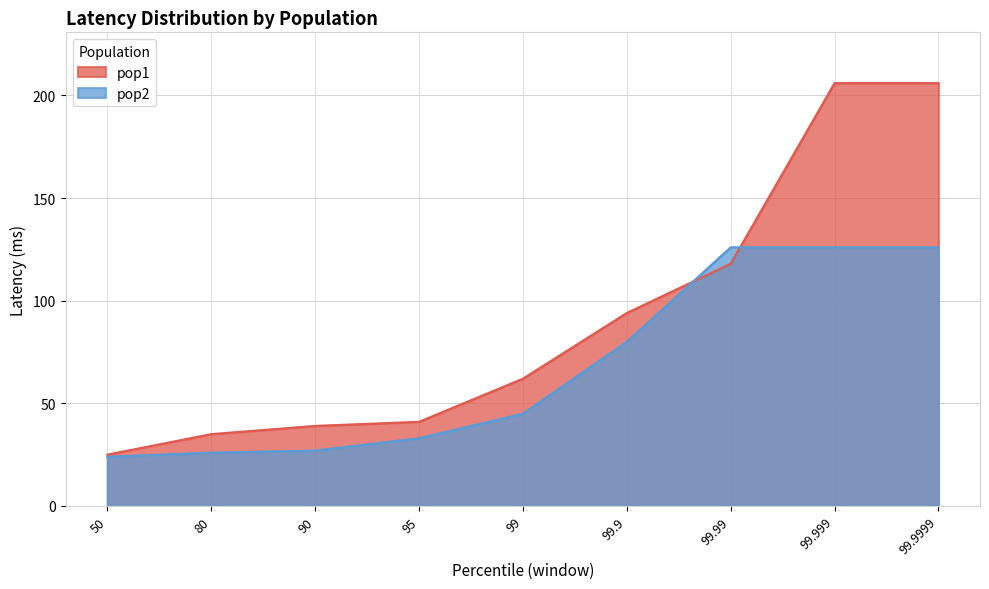

Which series has the largest total across all categories?

pop1